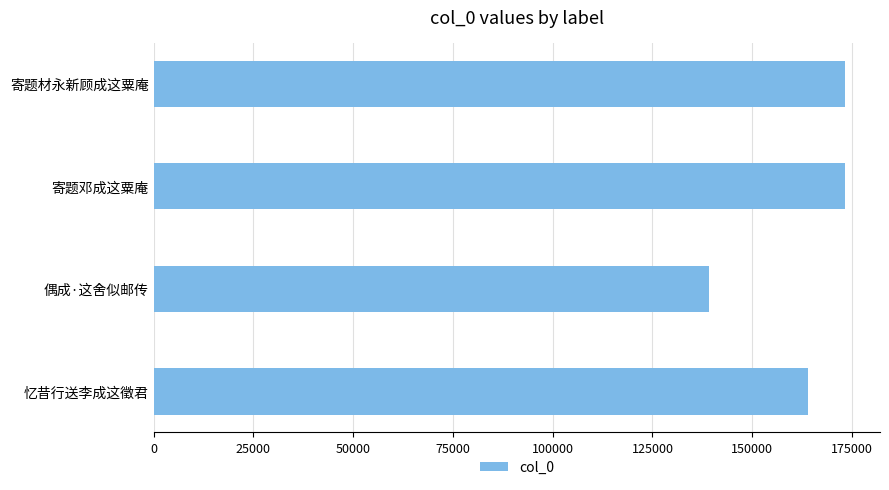

The value at 寄题材永新顾成这粟庵 is 294571. True or false?

False